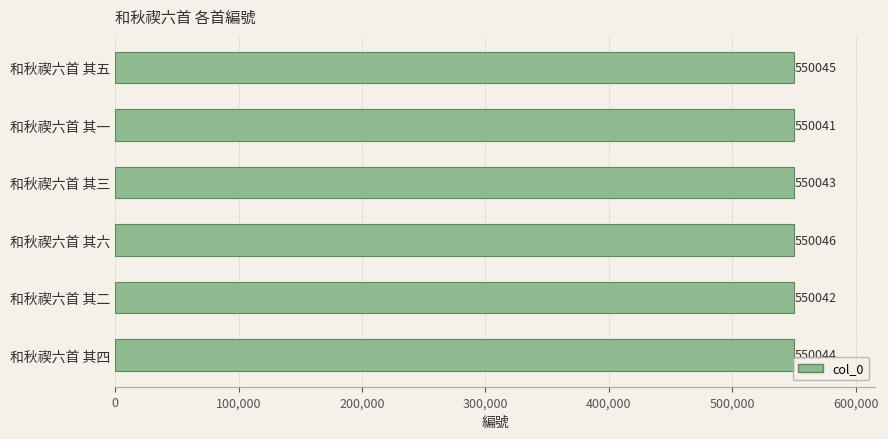

What is the label of the 2nd bar from the bottom?

和秋禊六首 其二